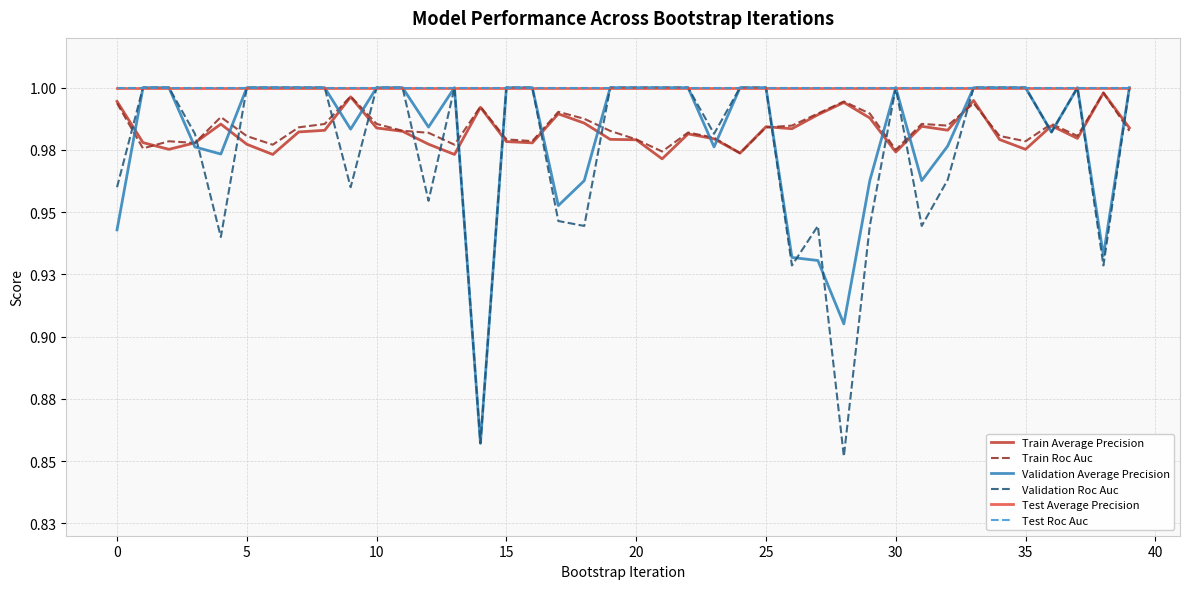

Does the chart have visible grid lines?

Yes